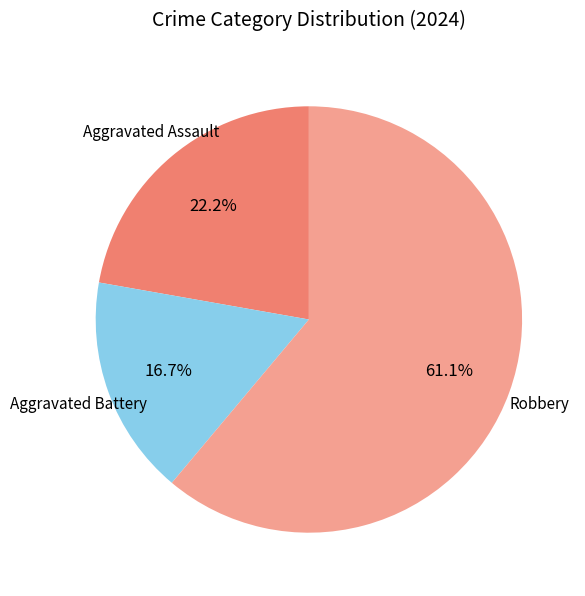

How many slices are in this pie chart?

3